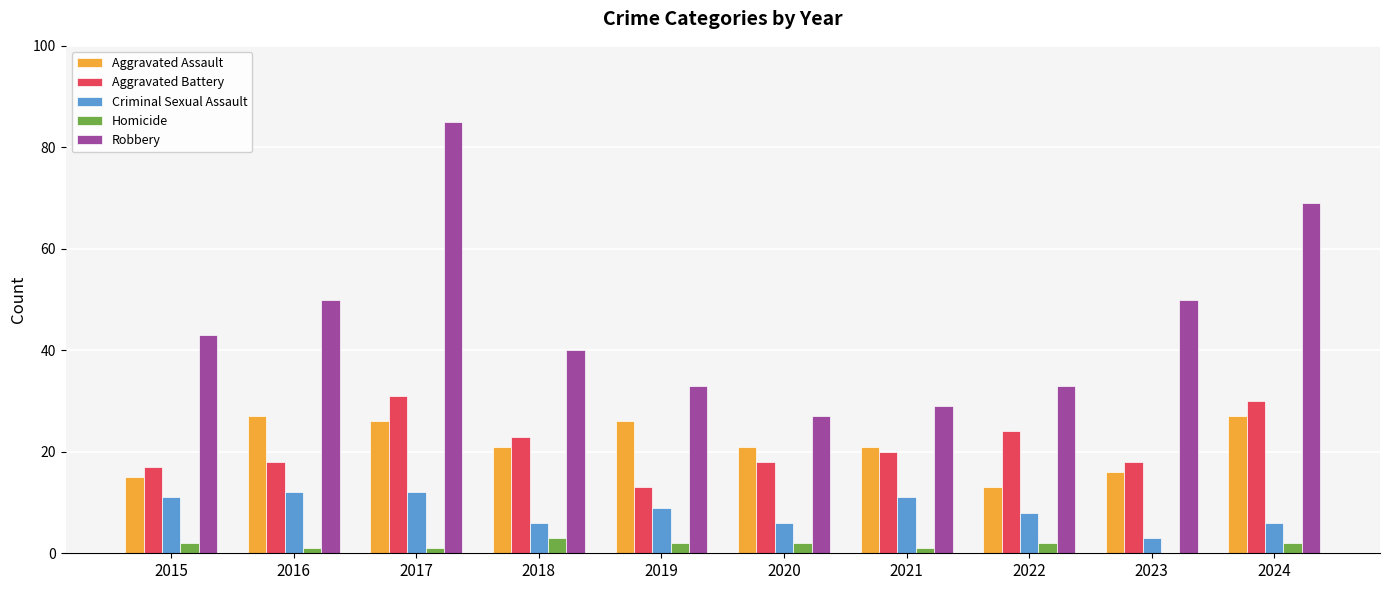

What is the total value across all series at 2021?

82